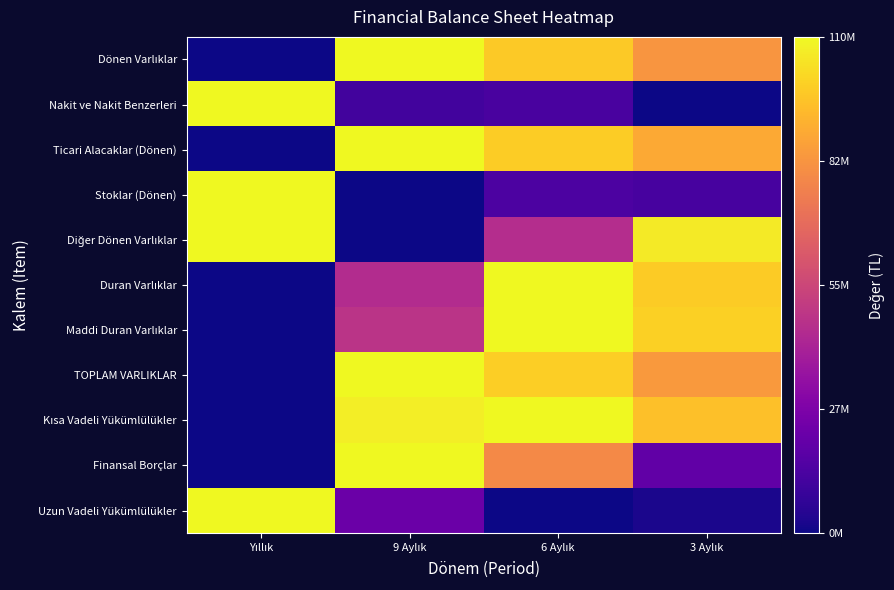

Which has a higher value, Yıllık or 6 Aylık?

6 Aylık